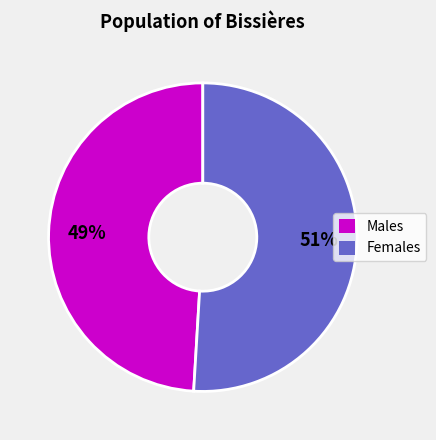

Approximately how many times larger is the value at Males compared to Females?

1.0